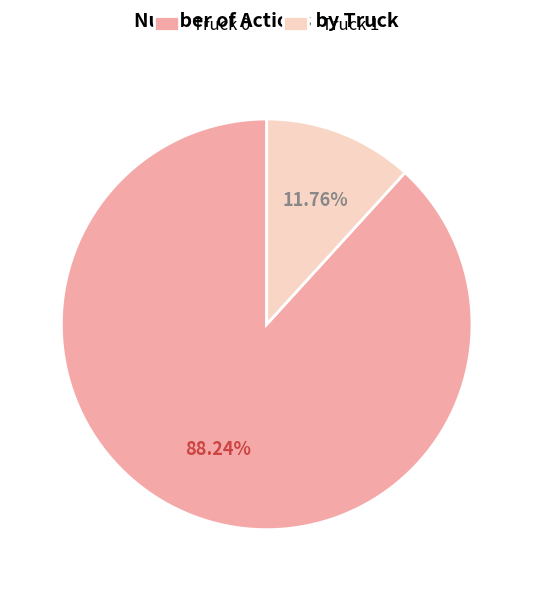

To the nearest percent, what is the combined percentage of Truck 0 and Truck 1?

100%